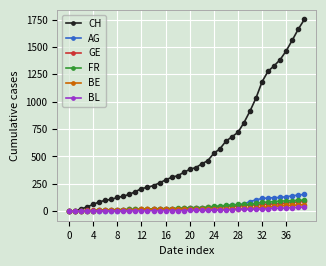

Which series has the widest spread of values?

CH